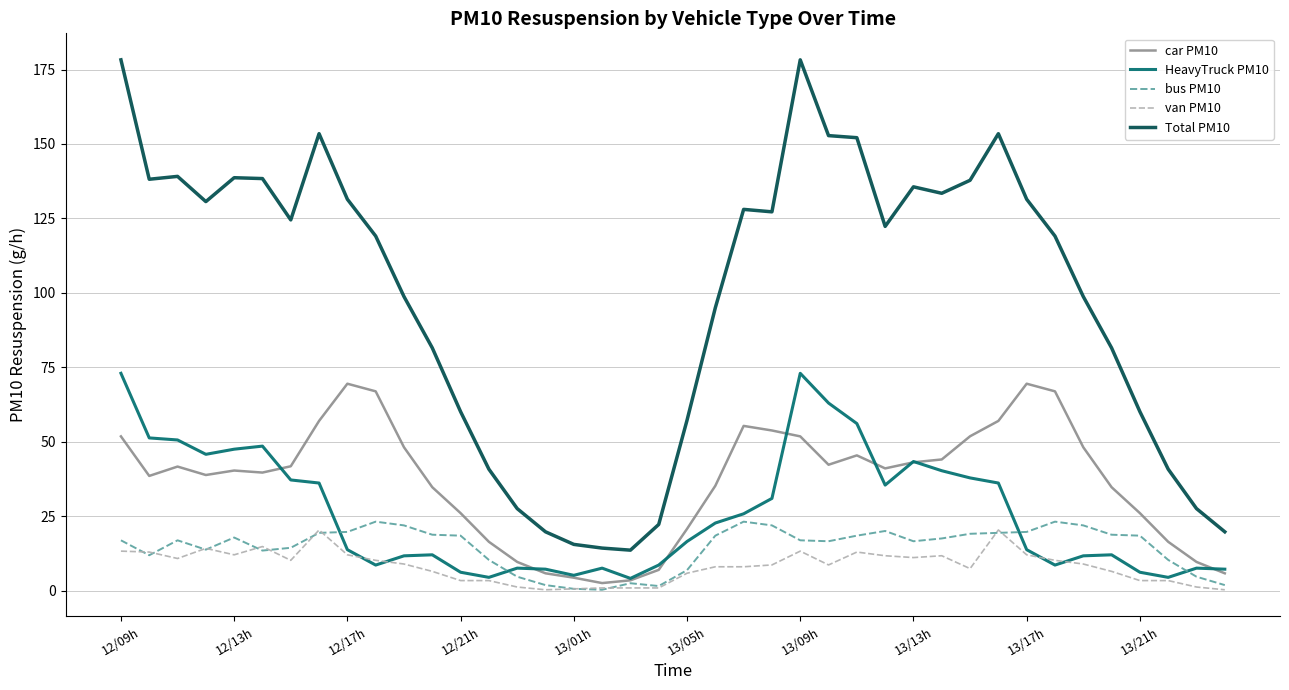

List the series in order of their peak value, highest first.

Total PM10, HeavyTruck PM10, car PM10, bus PM10, van PM10